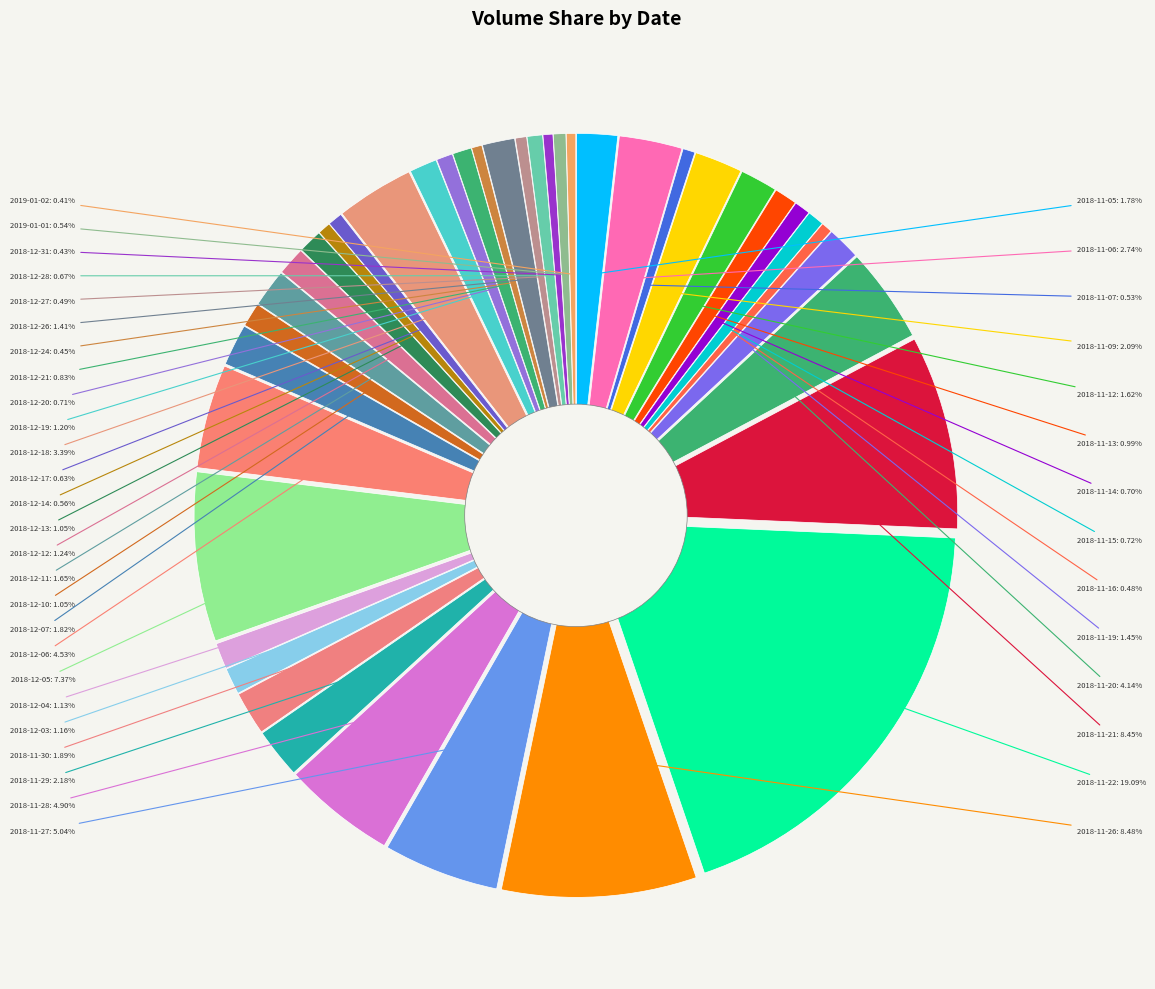

Does any single category account for the majority?

No